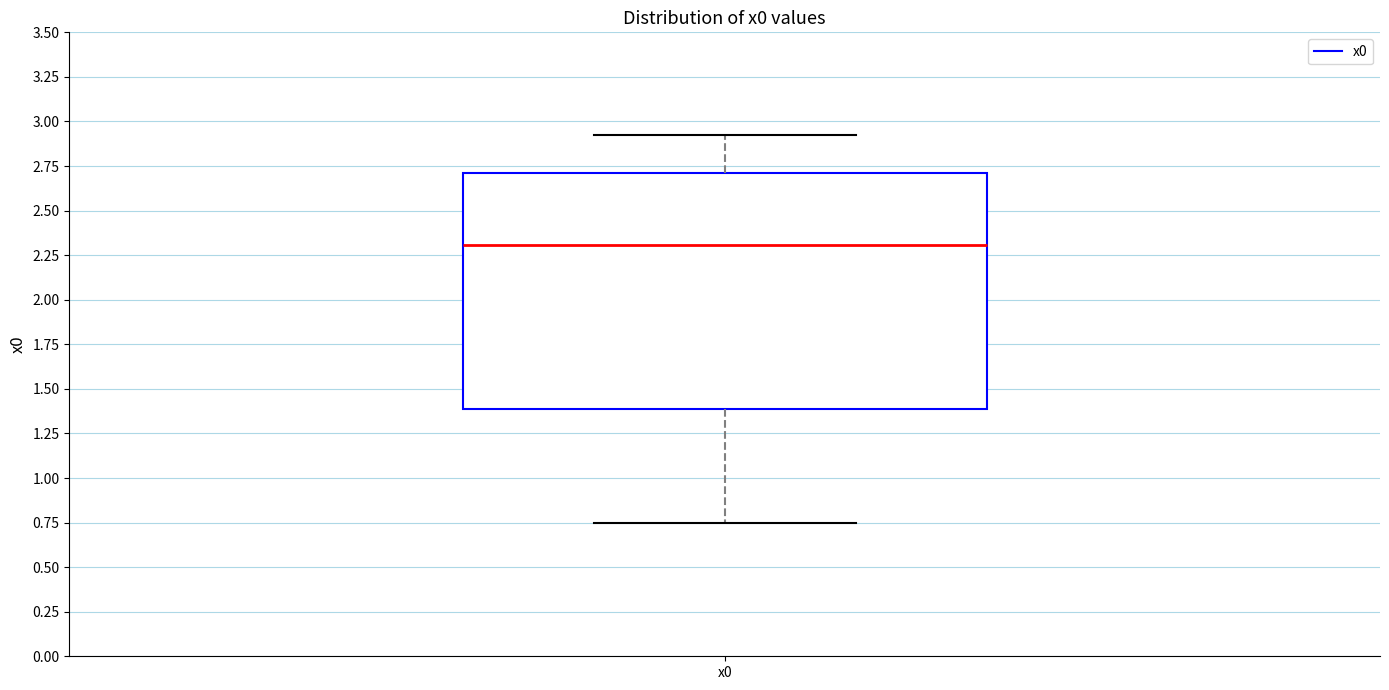

Where does the upper whisker of the box for x0 end on the y-axis? The values are not printed on the chart, so give them approximately, as read against the axis.

2.90